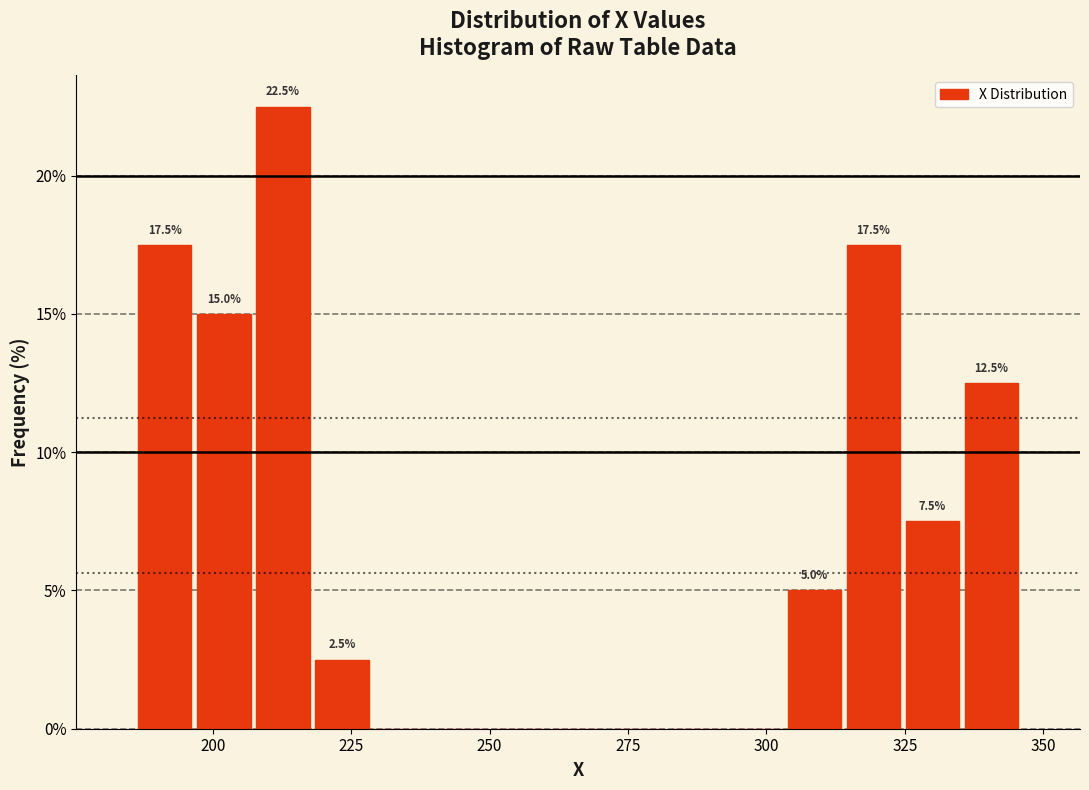

Around what value on the x-axis is the tallest bar? Give the approximate position of its centre, as read against the axis.

215